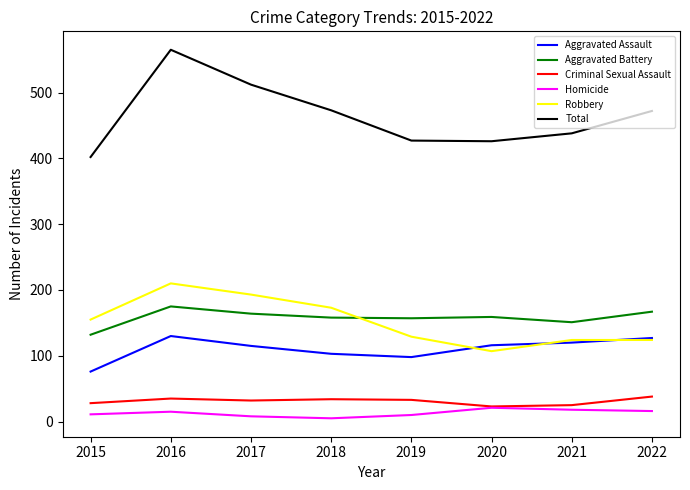

How many lines are shown in the chart?

6